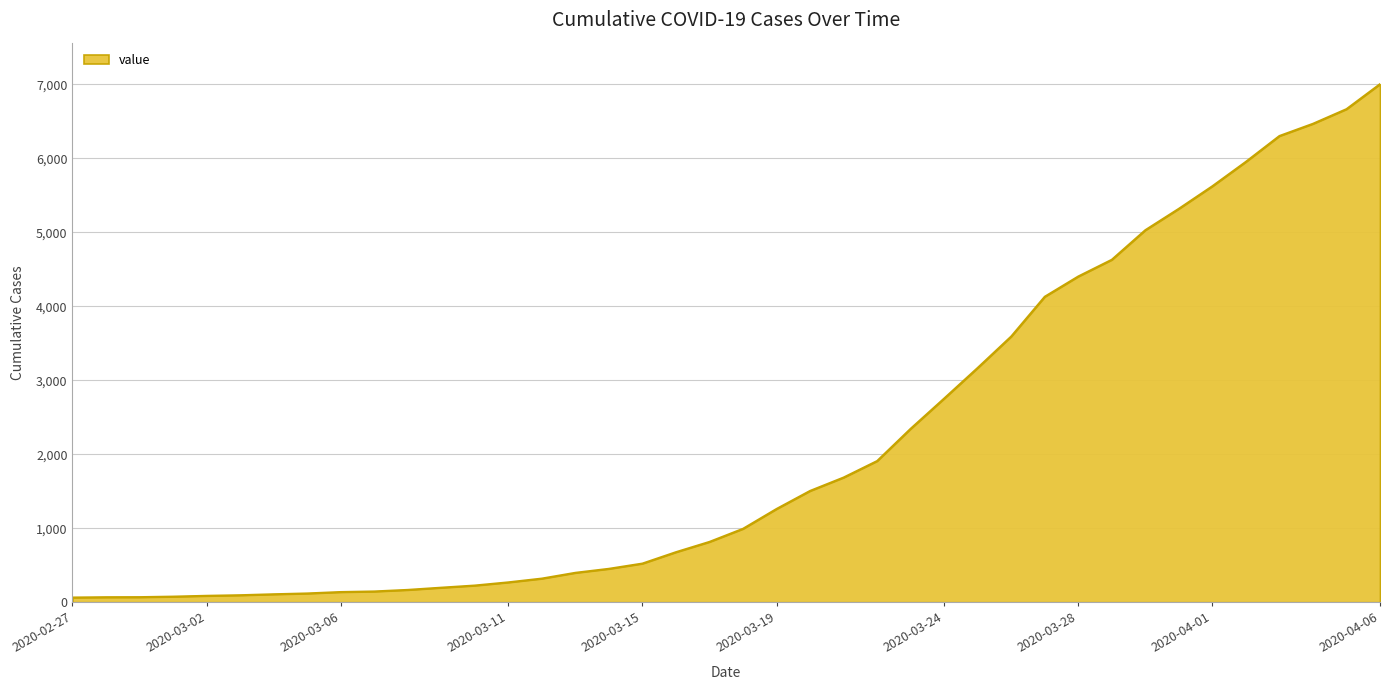

What is the difference between the maximum and minimum values?

6940